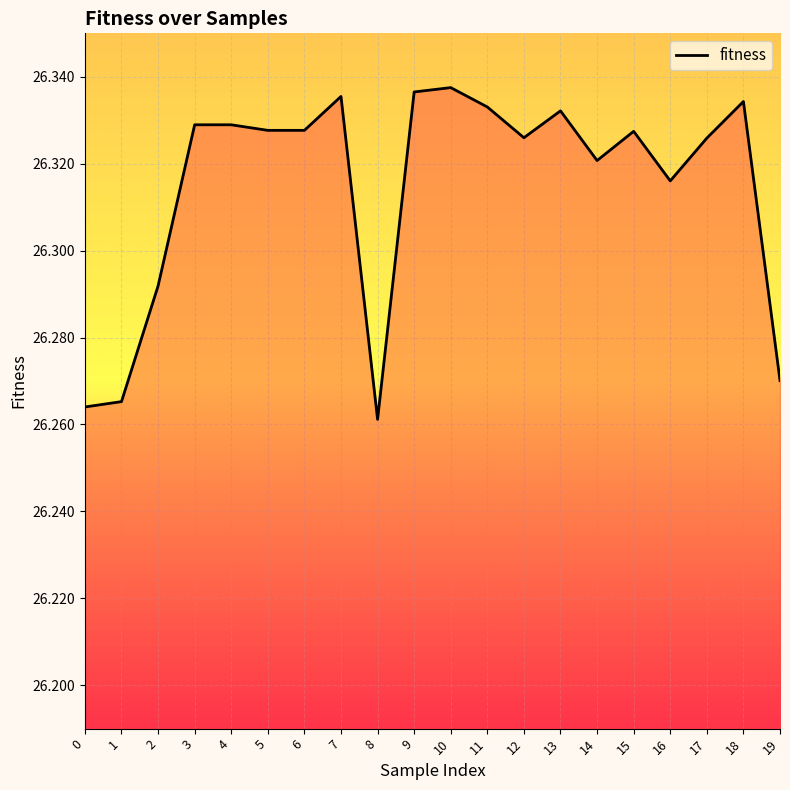

The chart shows a value of 43.7 at 15. True or false?

False